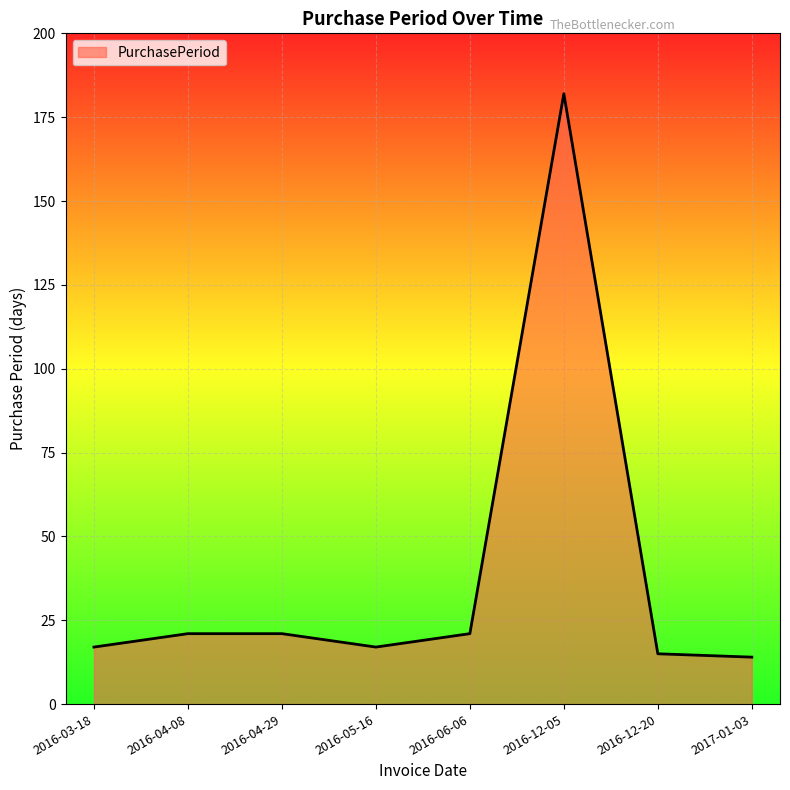

What is the difference between the maximum and minimum values?

168